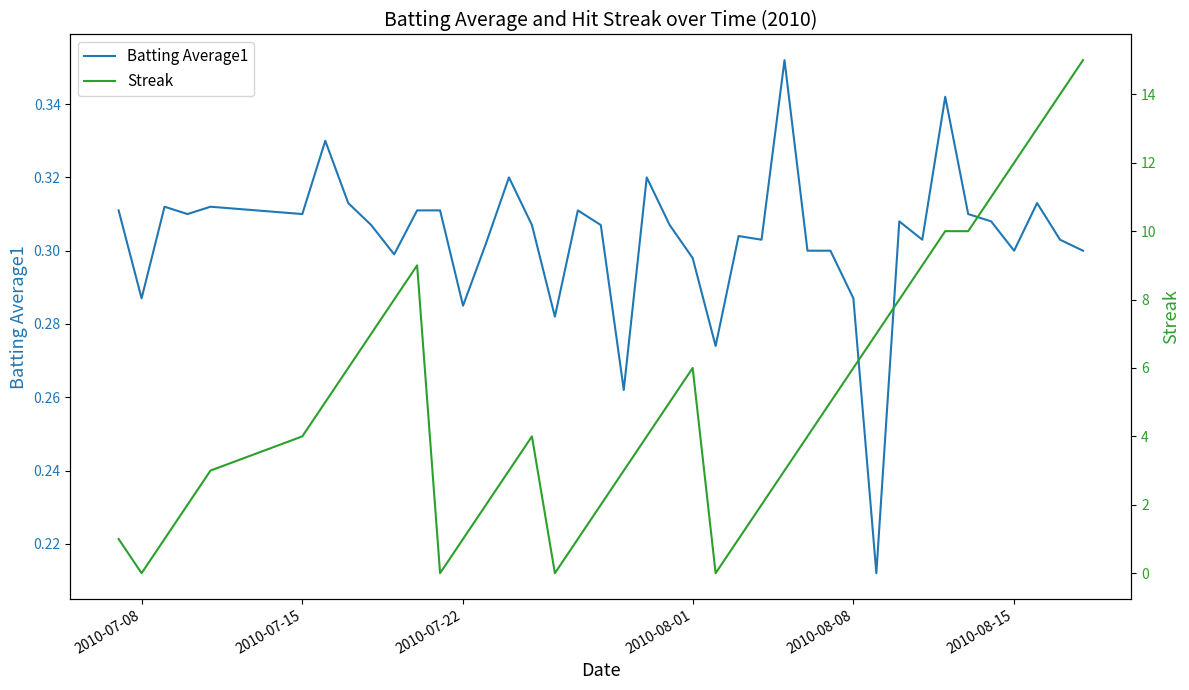

True or false: Streak and Batting Average1 cross at least once.

True